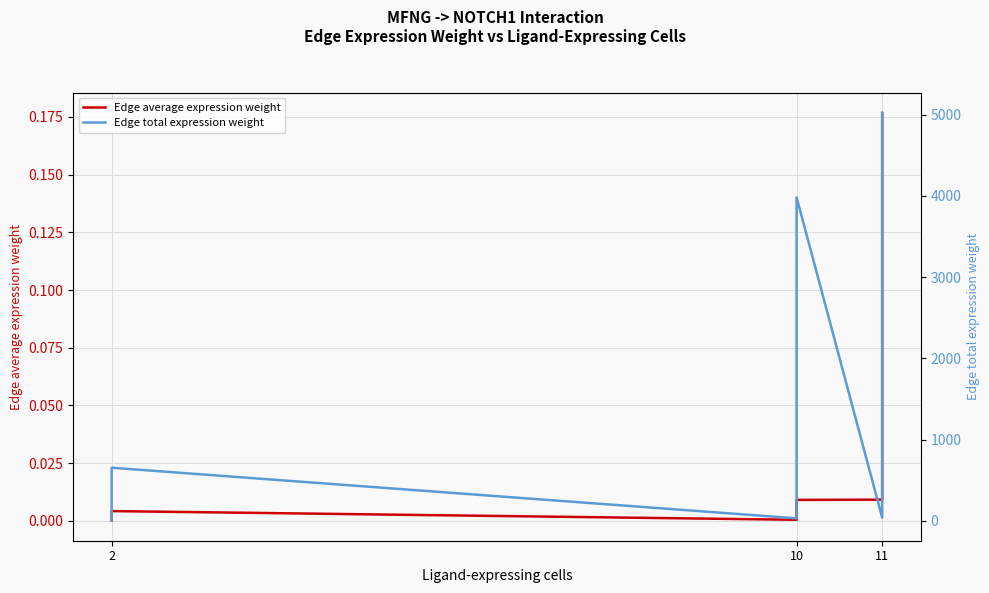

True or false: Edge total expression weight and Edge average expression weight intersect in this chart.

False